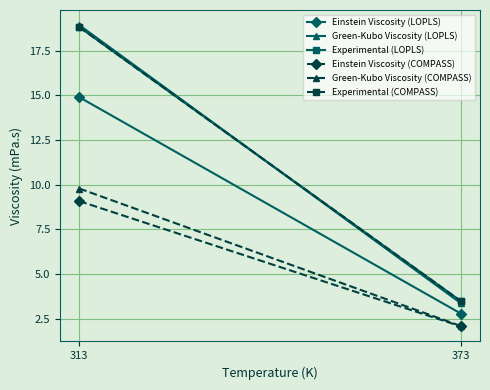

How many values in the Experimental (COMPASS) series are below 18?

1